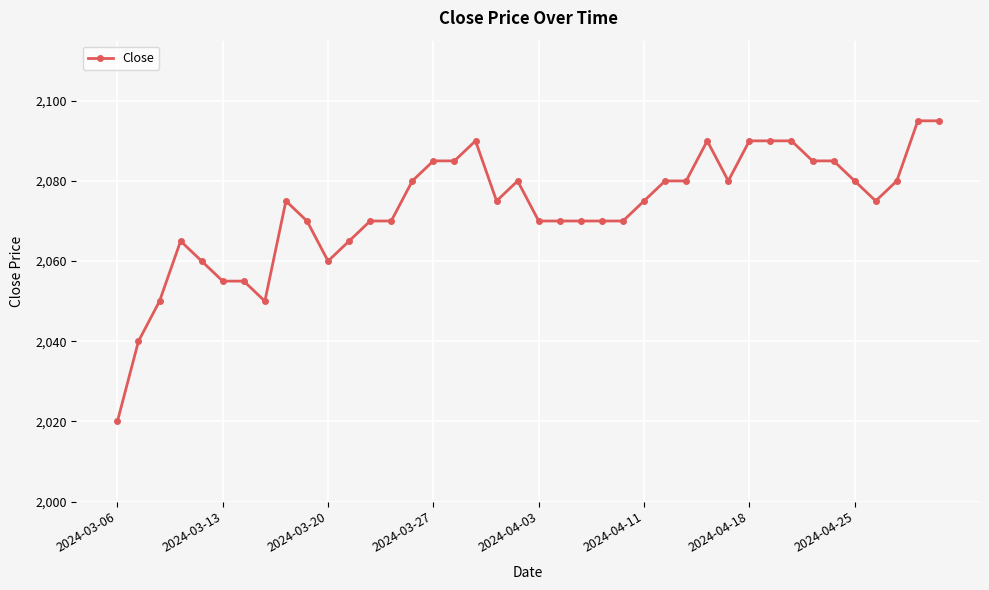

What is the average value?

2073